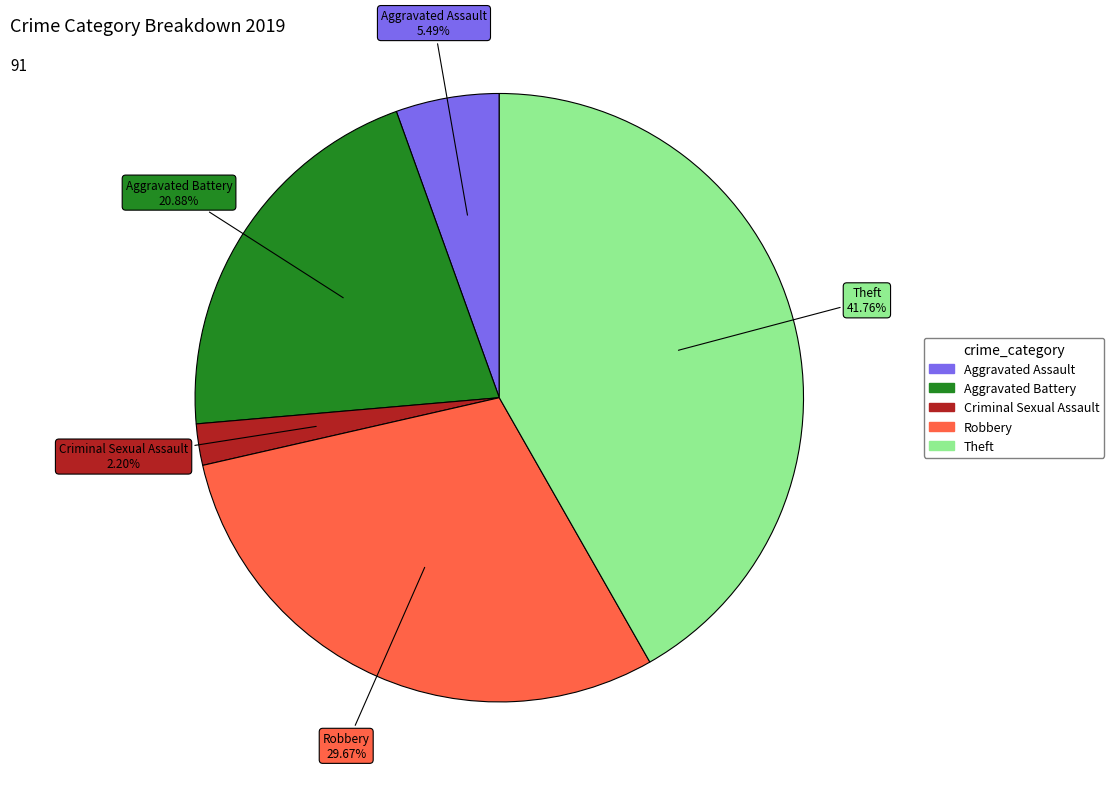

Is there any slice that represents more than half of the pie?

No